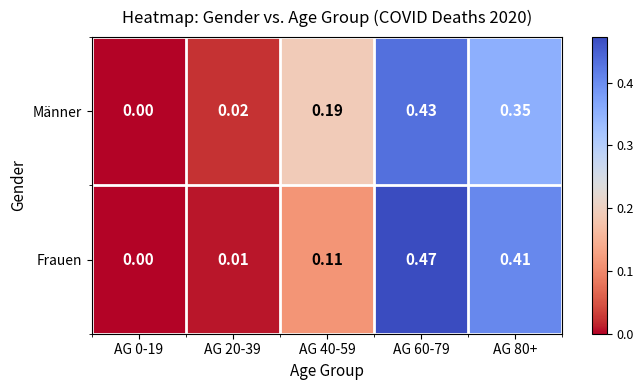

Rank the series by their maximum value, from lowest to highest.

Männer, Frauen